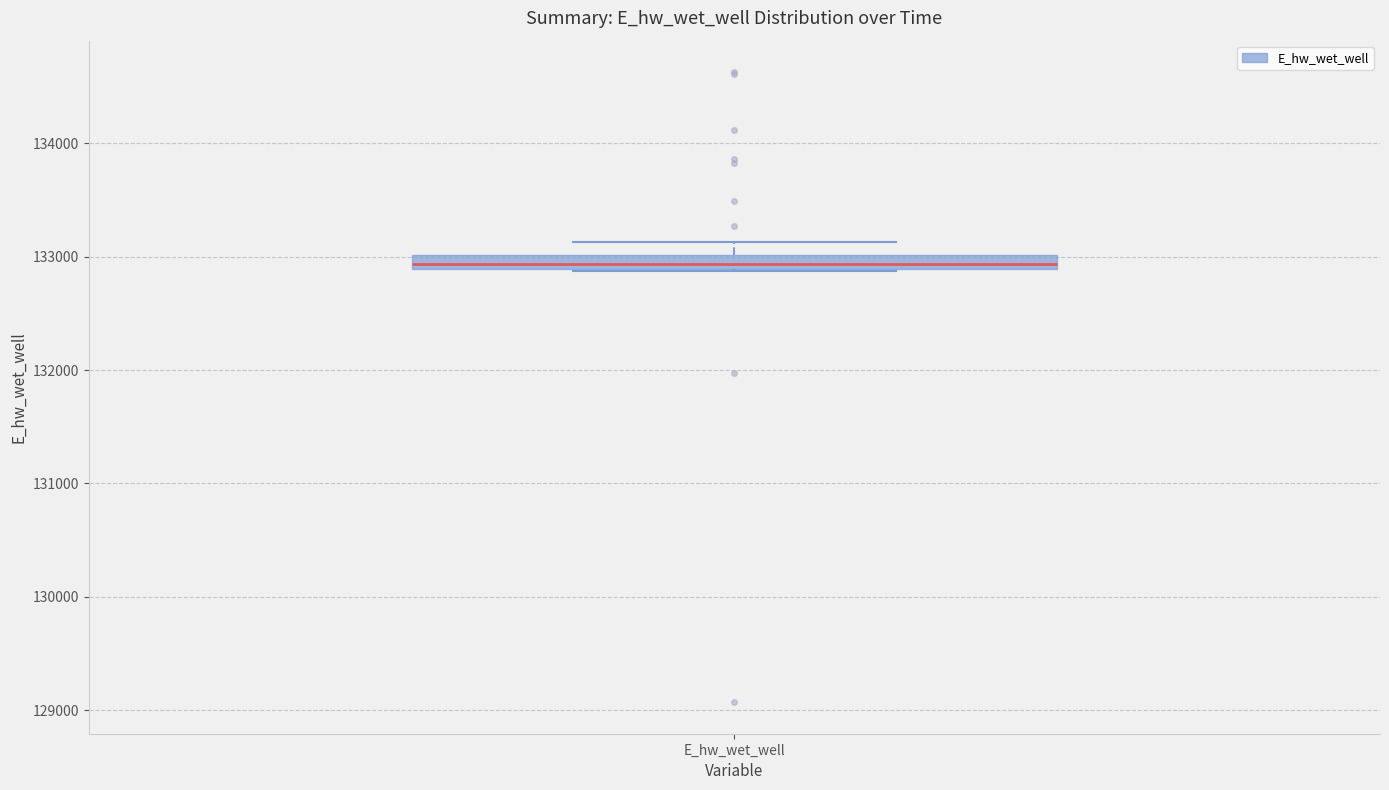

Where is the upper edge of the box for E_hw_wet_well on the y-axis? The values are not printed on the chart, so give them approximately, as read against the axis.

133000